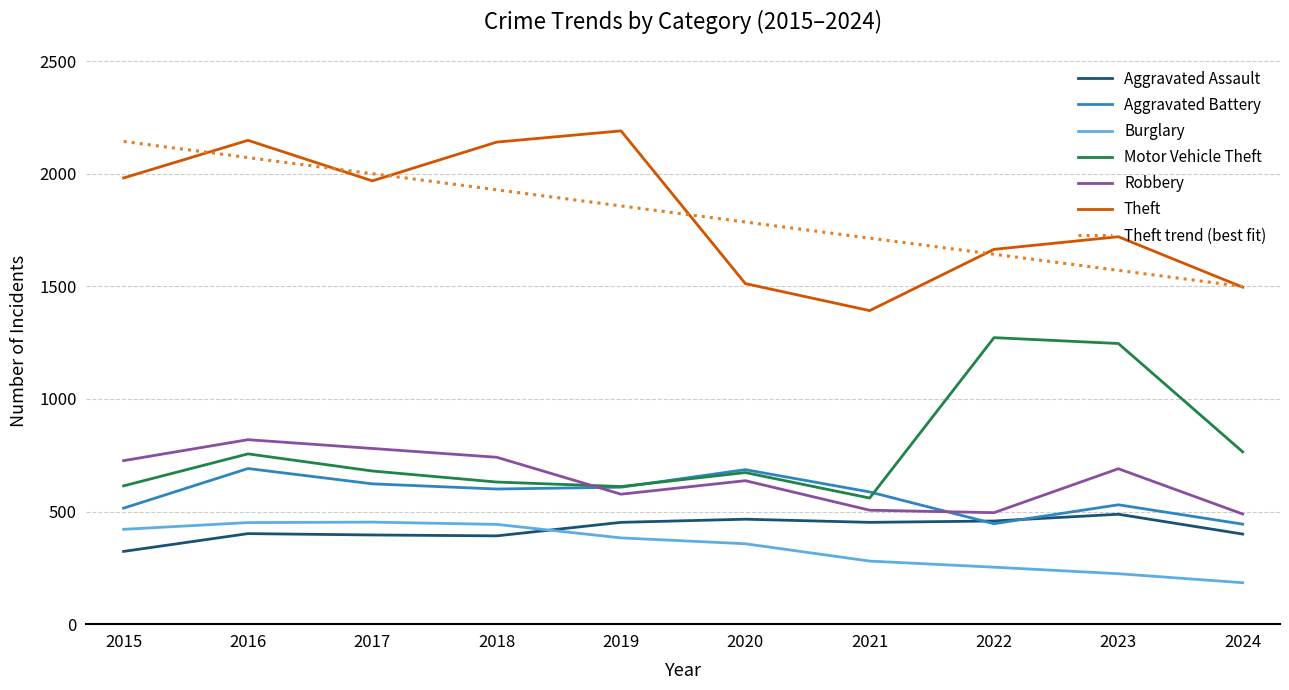

How many intersections are there between Aggravated Battery and Motor Vehicle Theft?

2